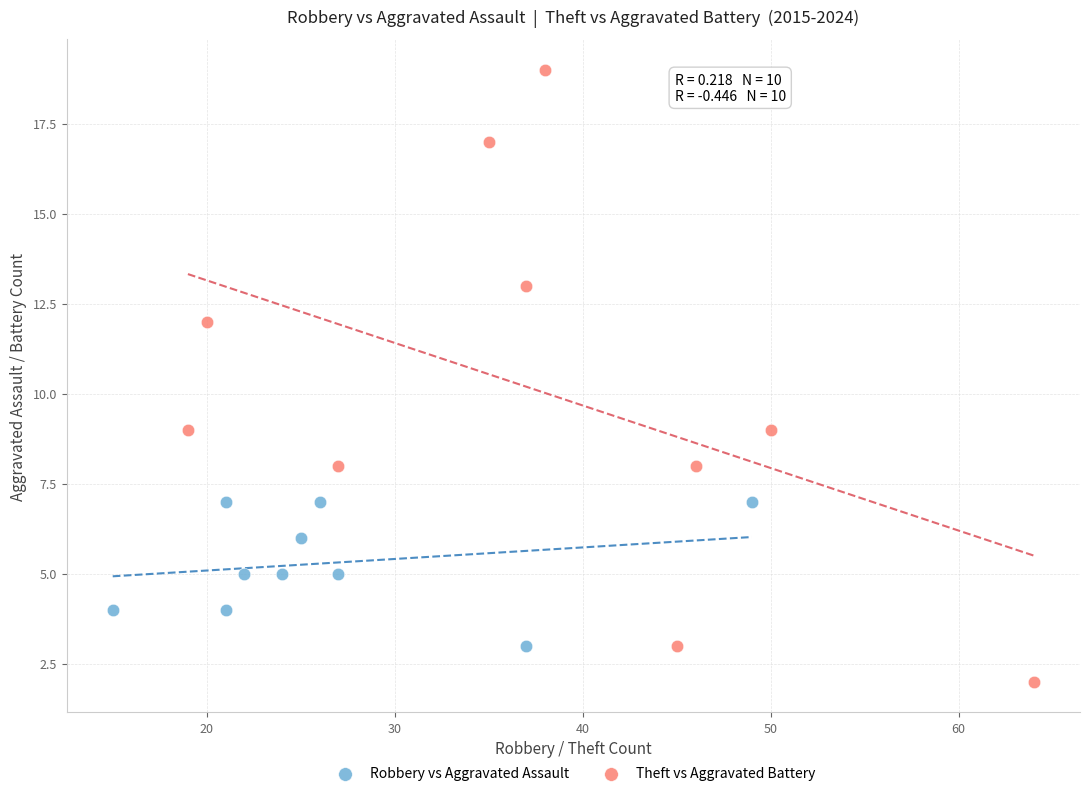

What are all the series names shown in the legend?

Robbery vs Aggravated Assault, Theft vs Aggravated Battery